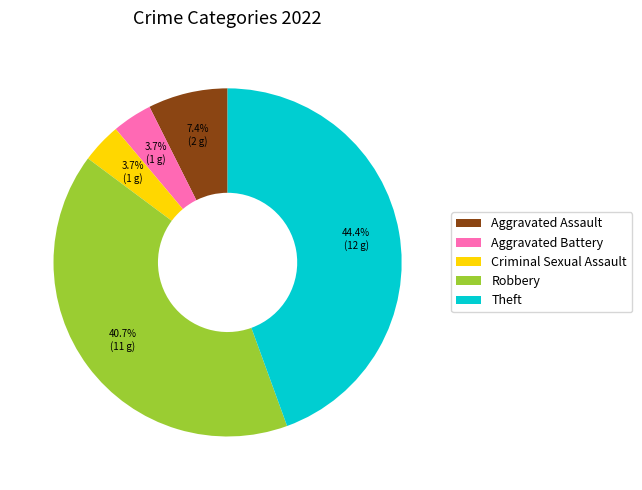

Is there a majority slice in this chart?

No